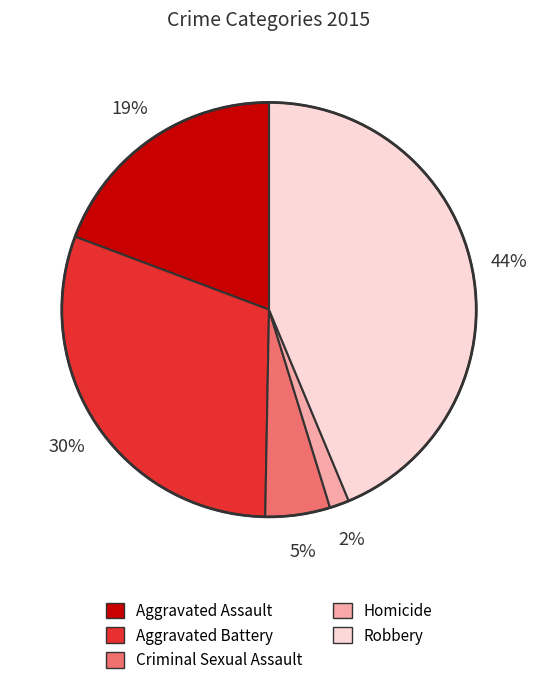

What is the smallest slice in the pie chart?

Homicide